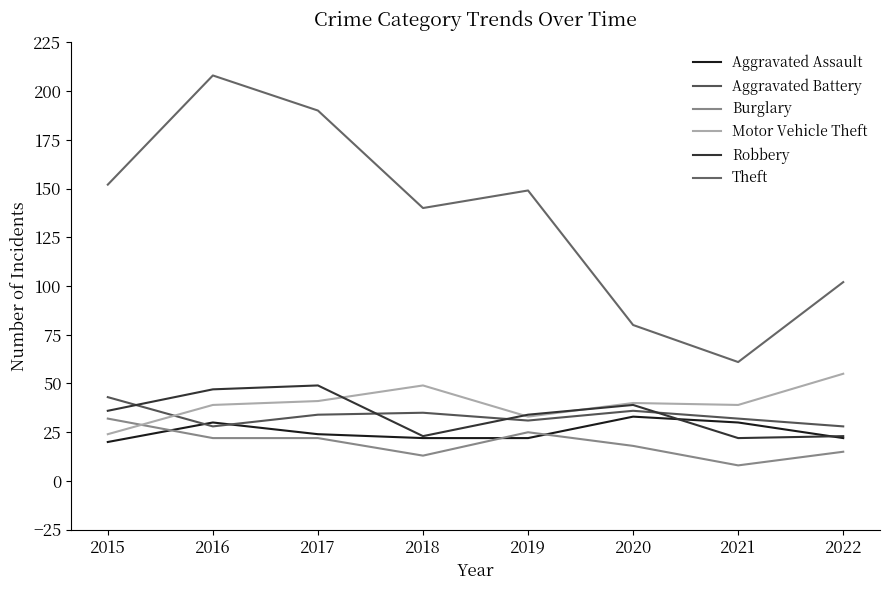

The value of Theft at 2022 is 163. True or false?

False